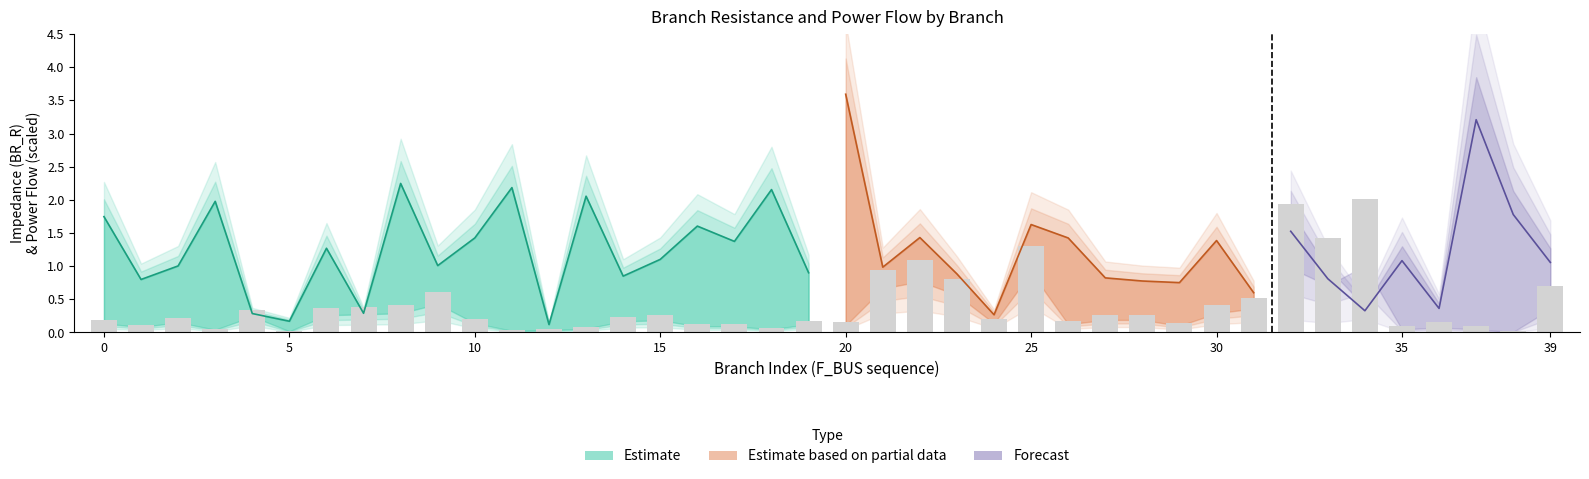

How many categories are shown in the chart?

40